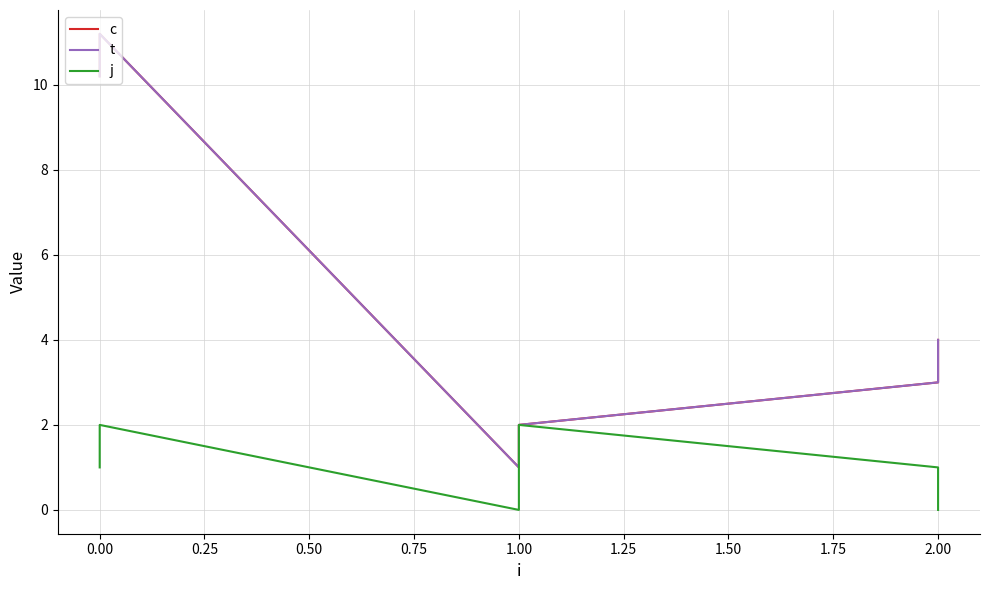

Which series has the largest total across all categories?

c